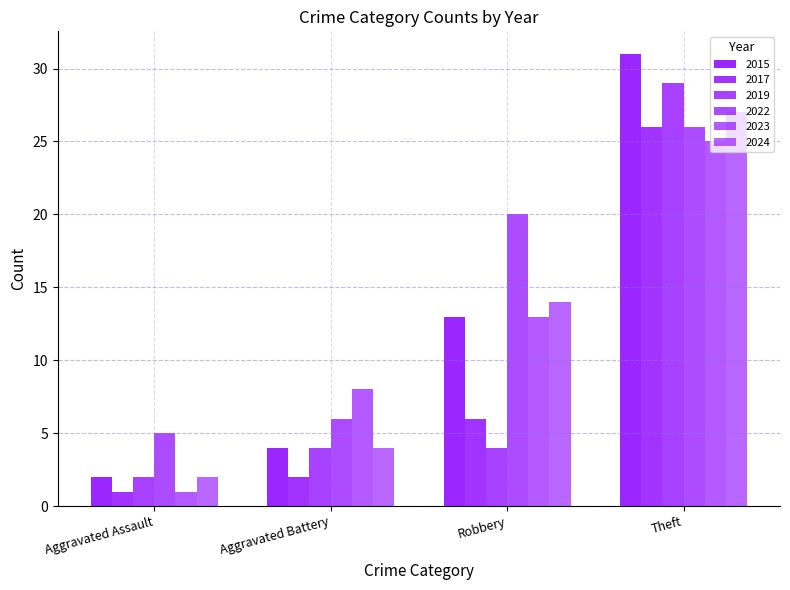

What is the minimum value shown in the chart?

1